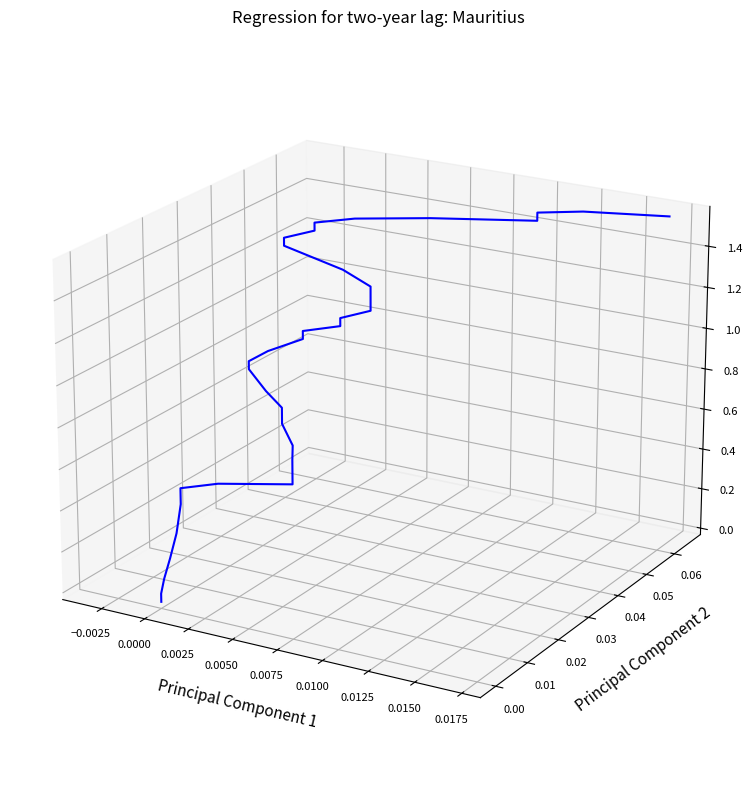

How many series are shown in this chart?

1